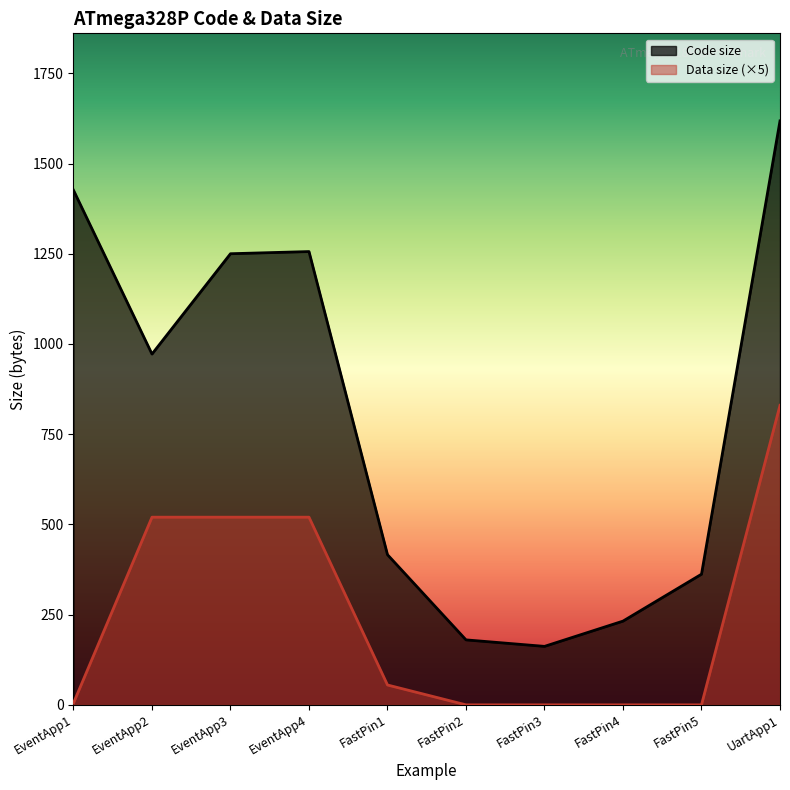

Reading left to right, transcribe all the data shown in this chart.

Code size: 1426	972	1250	1256	416	180	162	232	362	1618
Data size: 5	520	520	520	55	0	0	0	0	830